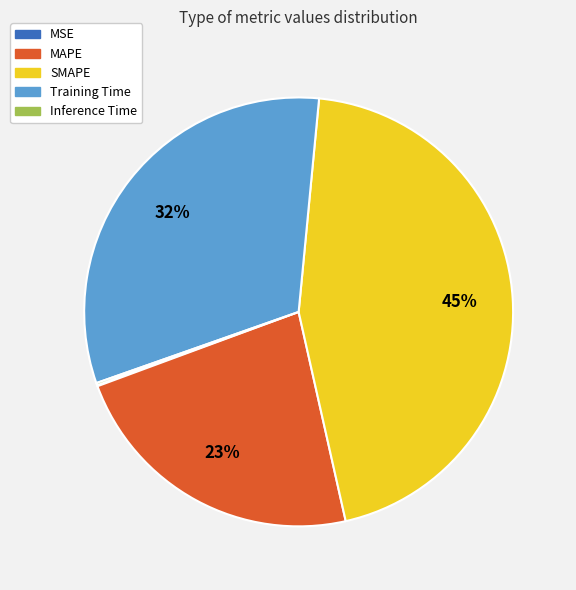

To the nearest percent, what is the difference between the largest and smallest slice percentages?

45%